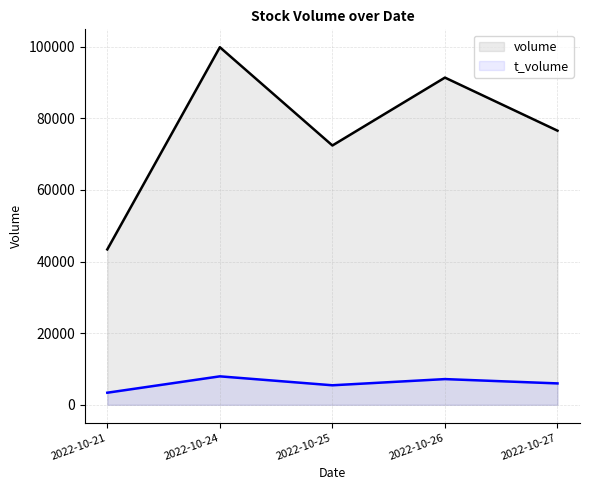

How many values in the t_volume series are below 5979?

2